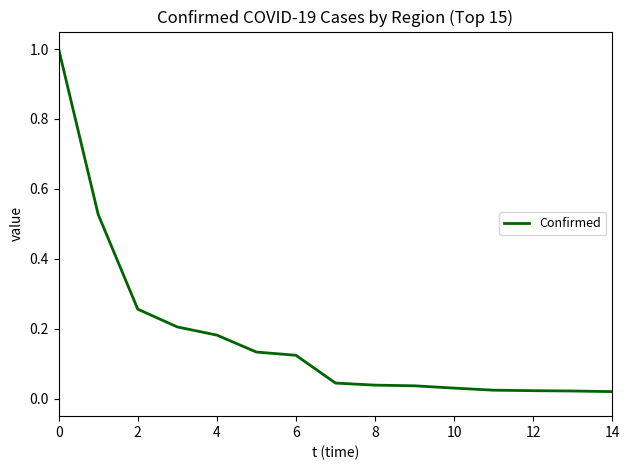

What is the difference between the maximum and minimum values?

1.0